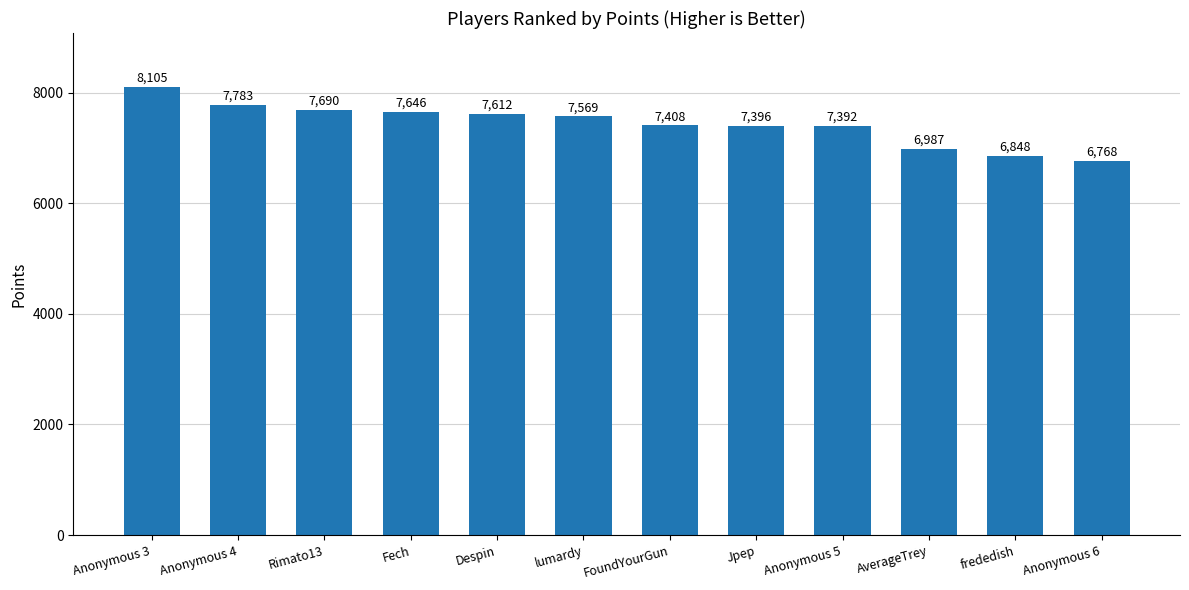

What is the label of the 2nd bar from the left?

Anonymous 4